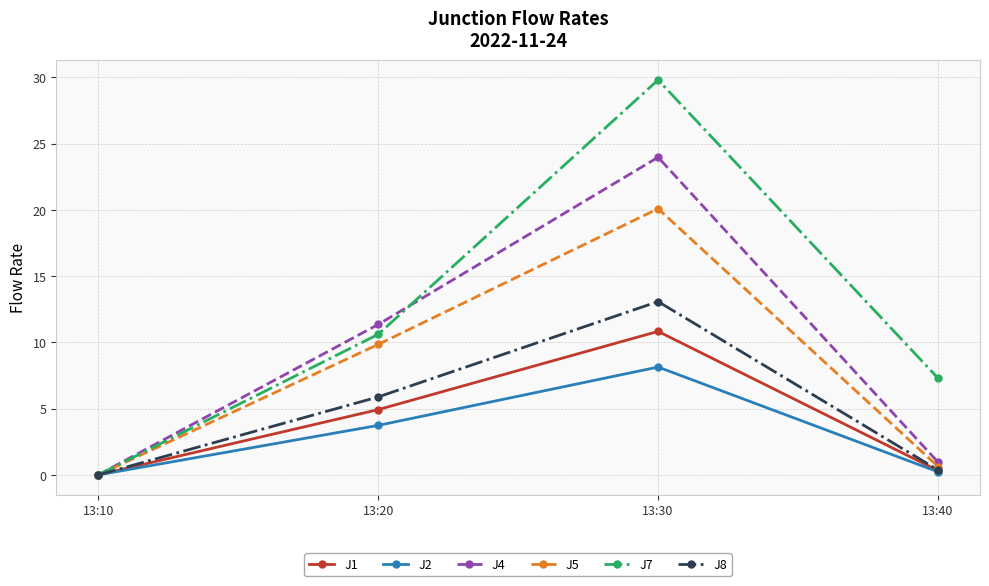

What is the value of the J7 point at the 2nd from the left?

10.6